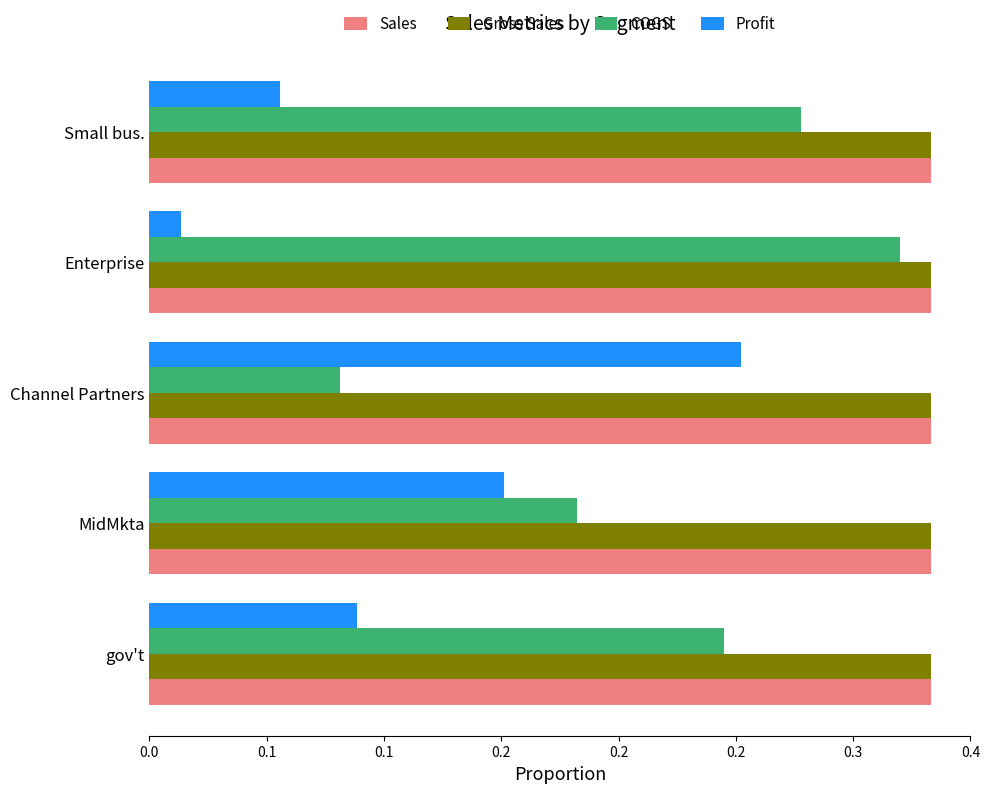

Rank the categories by Profit value from lowest to highest.

Enterprise, Small bus., gov't, MidMkta, Channel Partners